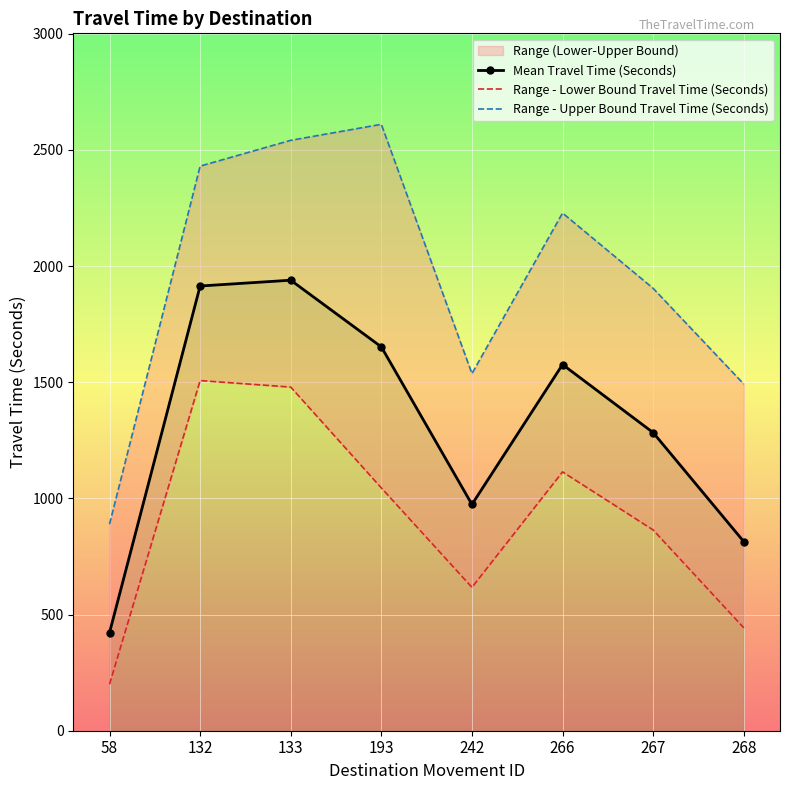

How many lines are shown in the chart?

3